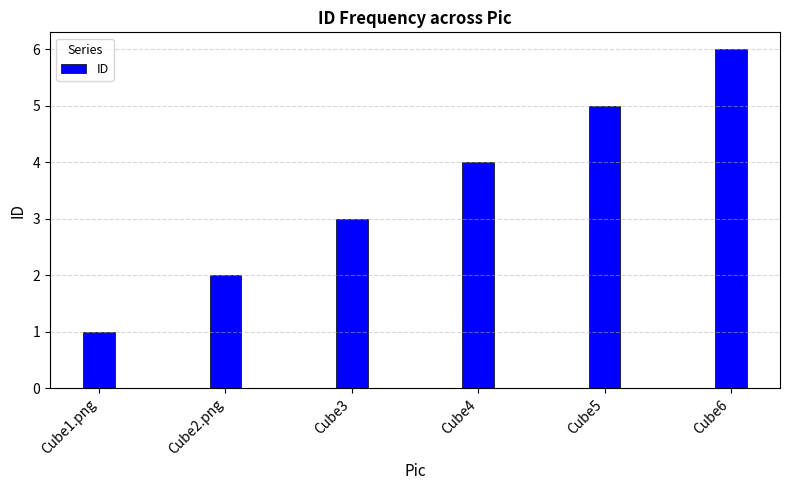

Reading left to right, transcribe all the data shown in this chart.

1	2	3	4	5	6